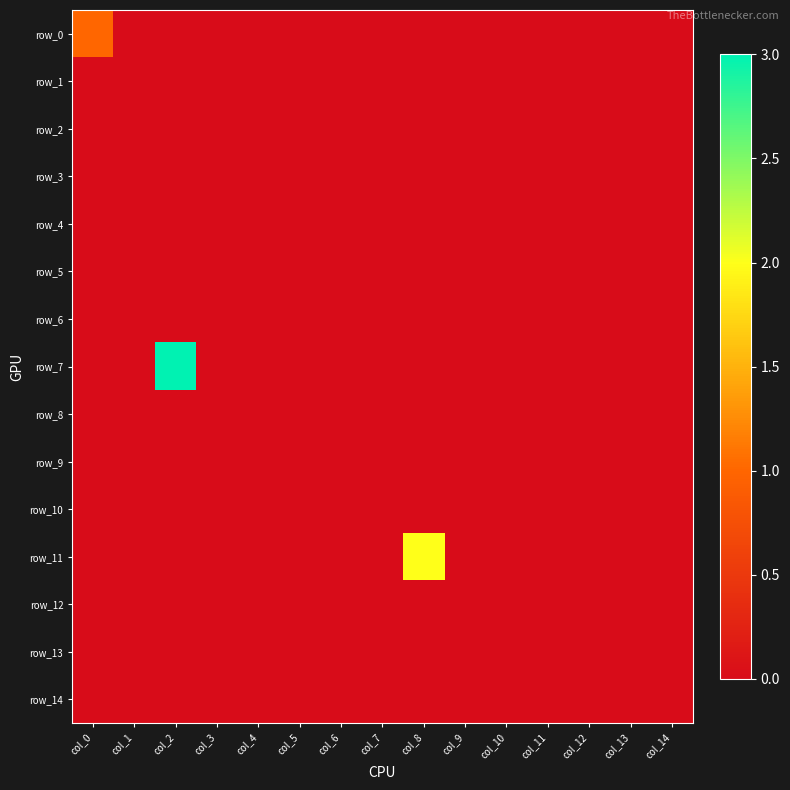

Which series has the widest spread of values?

row_7